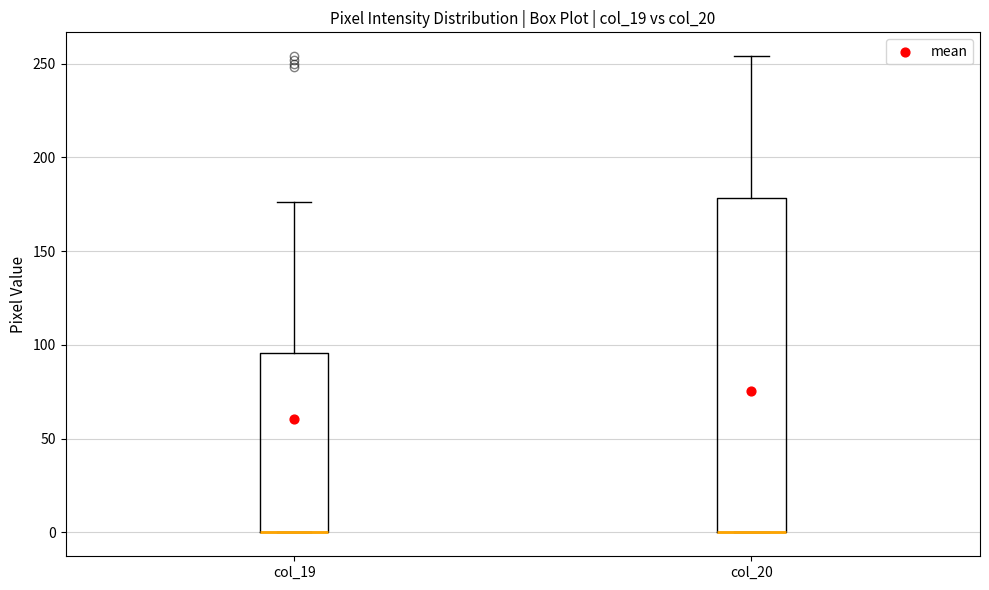

Which box is the tallest, from its lower edge to its upper edge?

col_20